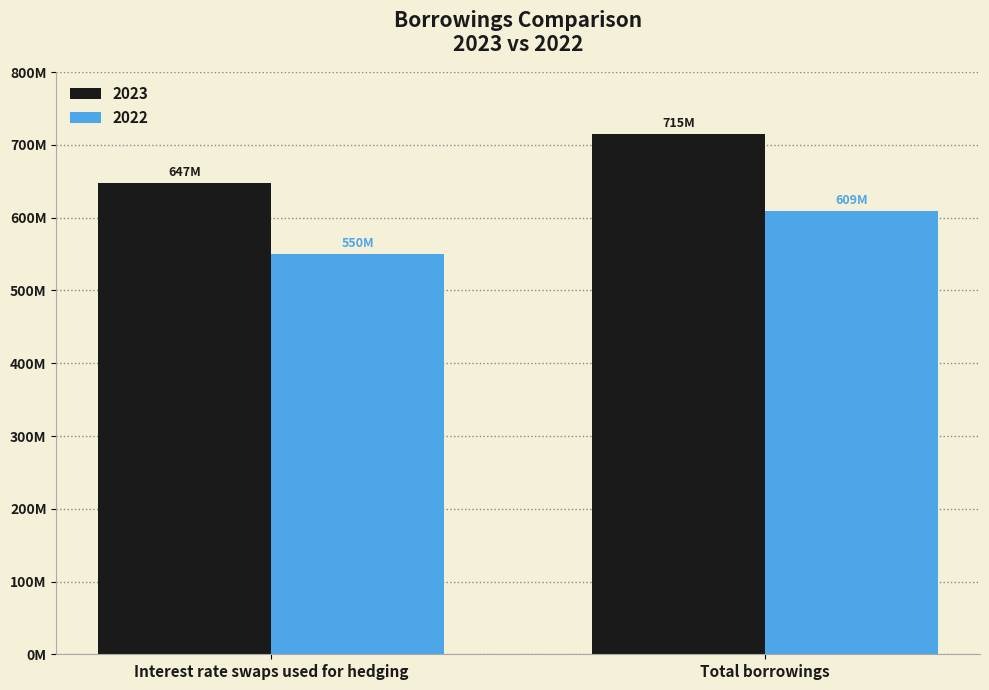

Does the chart contain stacked bars?

No